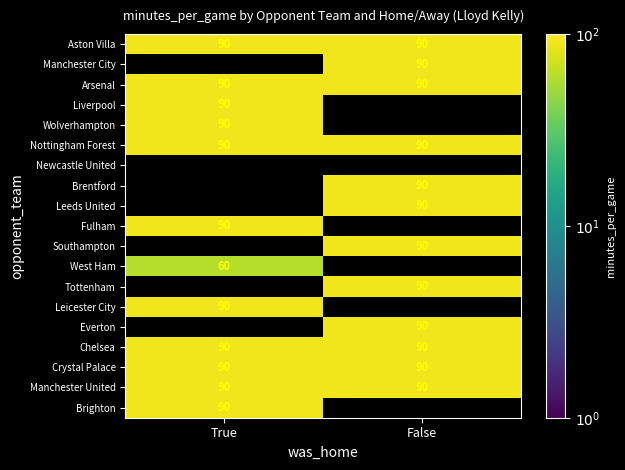

Which category has the lowest value across all series?

True